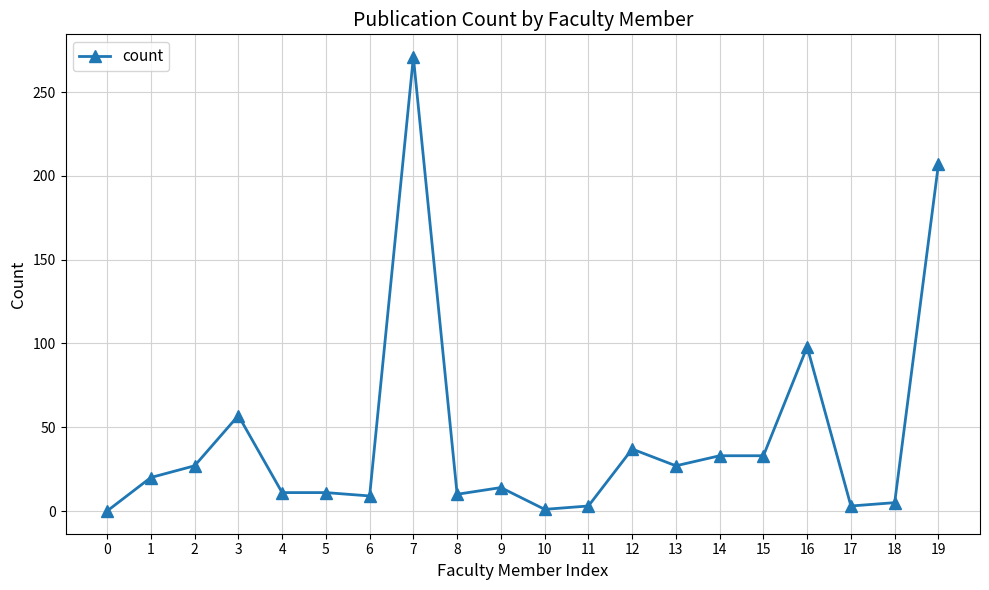

The value at 14 is 33. True or false?

True